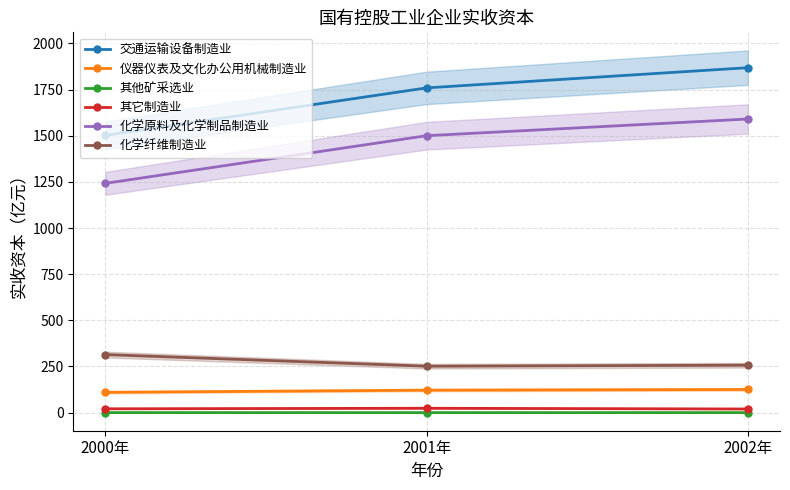

What are all the series names shown in the legend?

交通运输设备制造业, 仪器仪表及文化办公用机械制造业, 其他矿采选业, 其它制造业, 化学原料及化学制品制造业, 化学纤维制造业